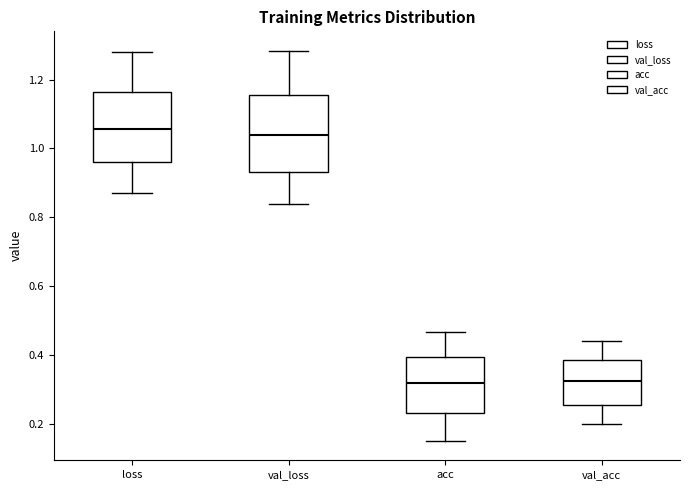

Where does the median line of the box for acc sit on the y-axis? The values are not printed on the chart, so give them approximately, as read against the axis.

0.32